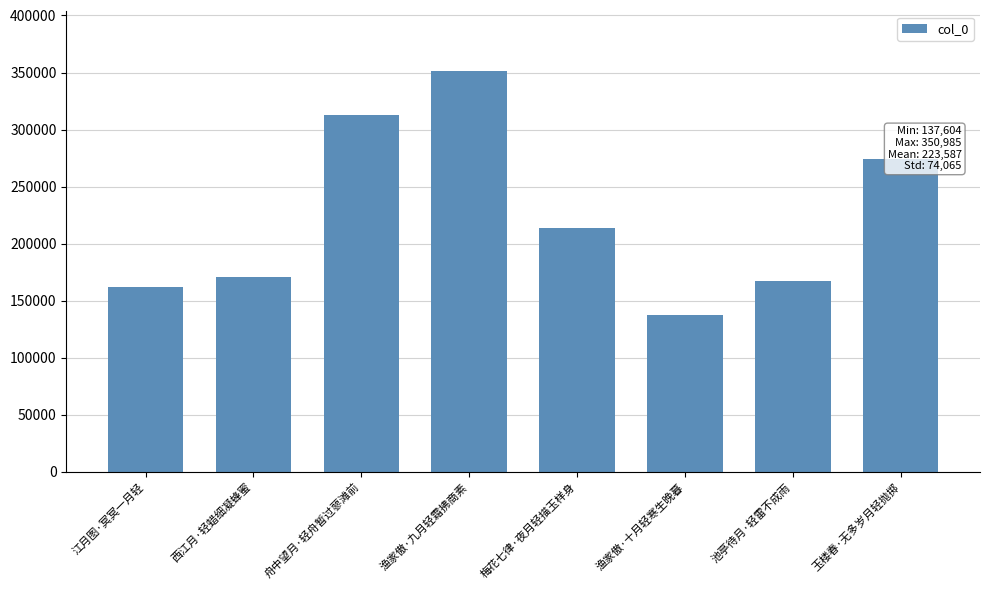

What is the difference between the maximum and minimum values?

213381